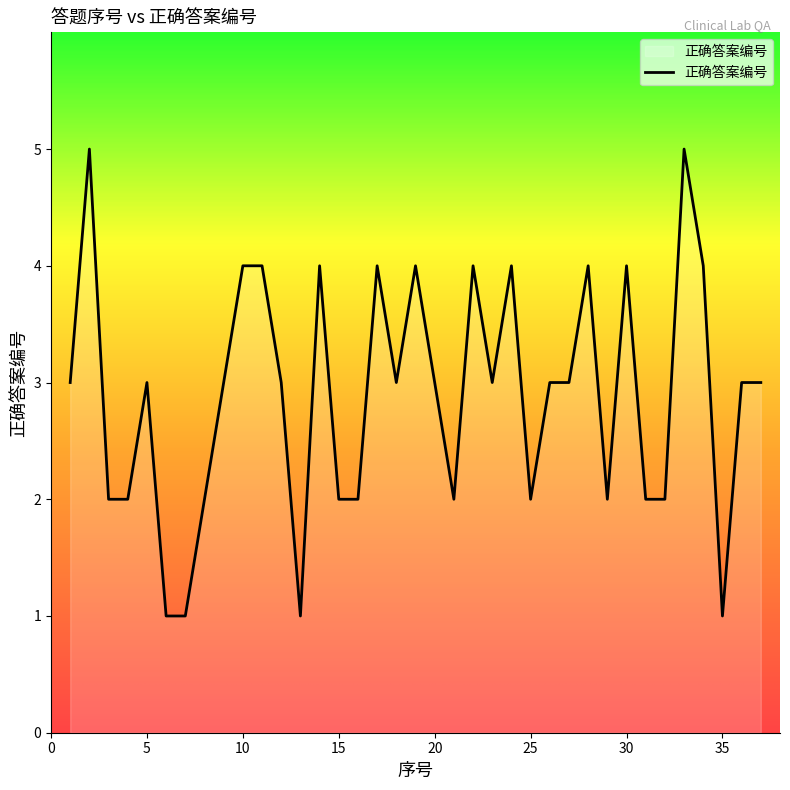

What is the greatest value displayed?

5